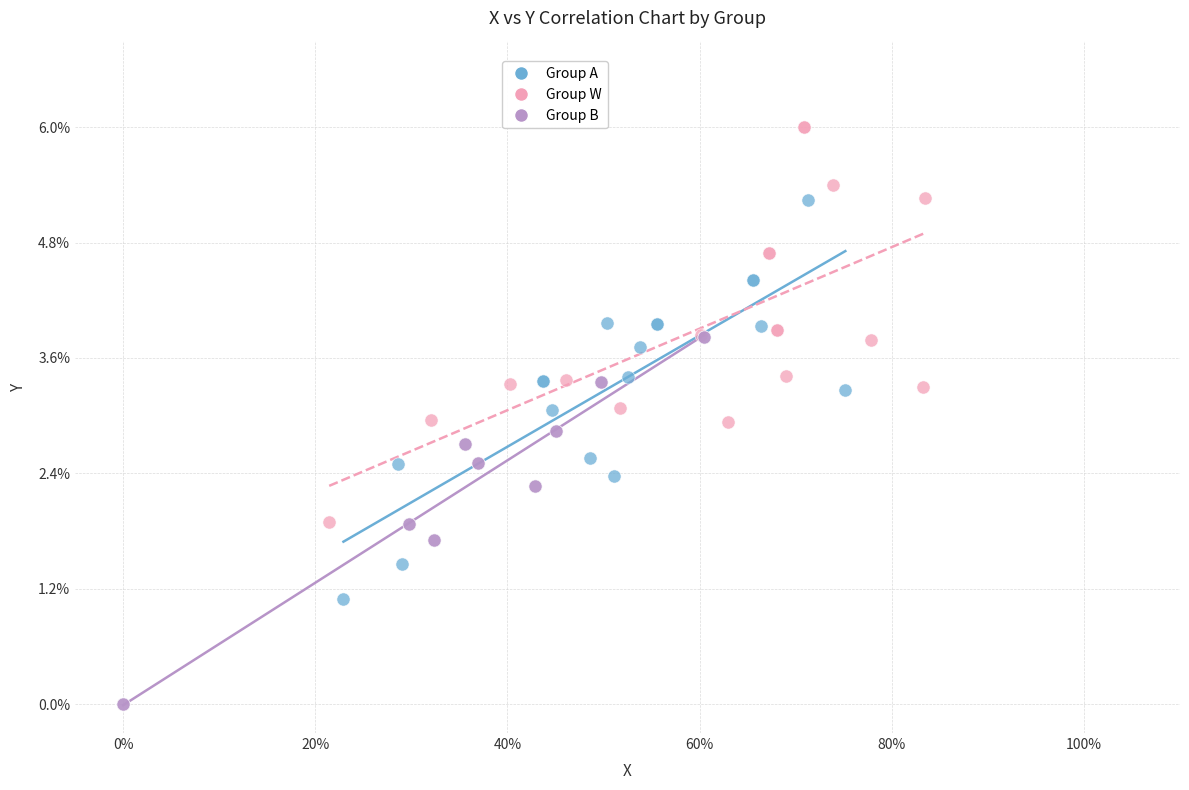

Which series contains the highest Y value?

Group W